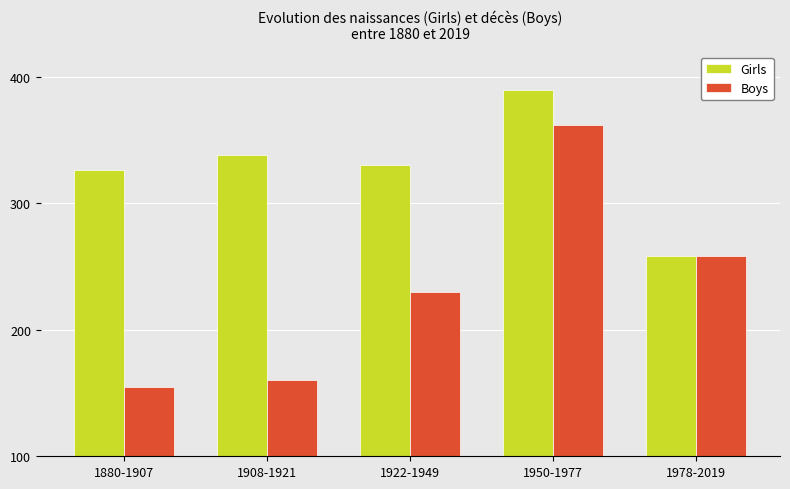

Rank the series by their maximum value, from highest to lowest.

Girls, Boys